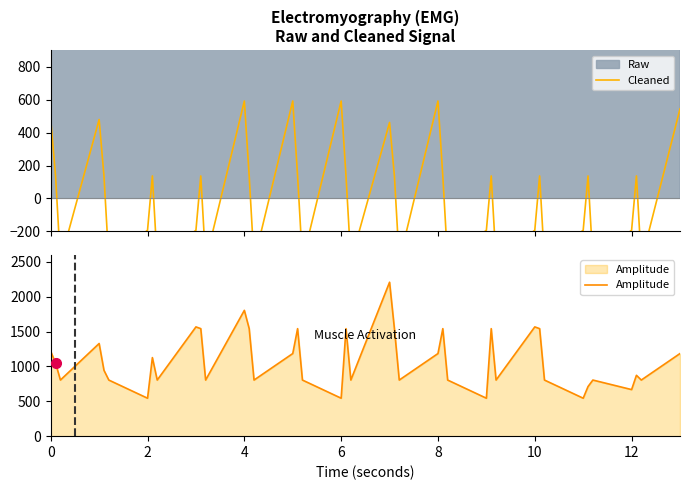

What is the lowest value of the Amplitude series?

544.3